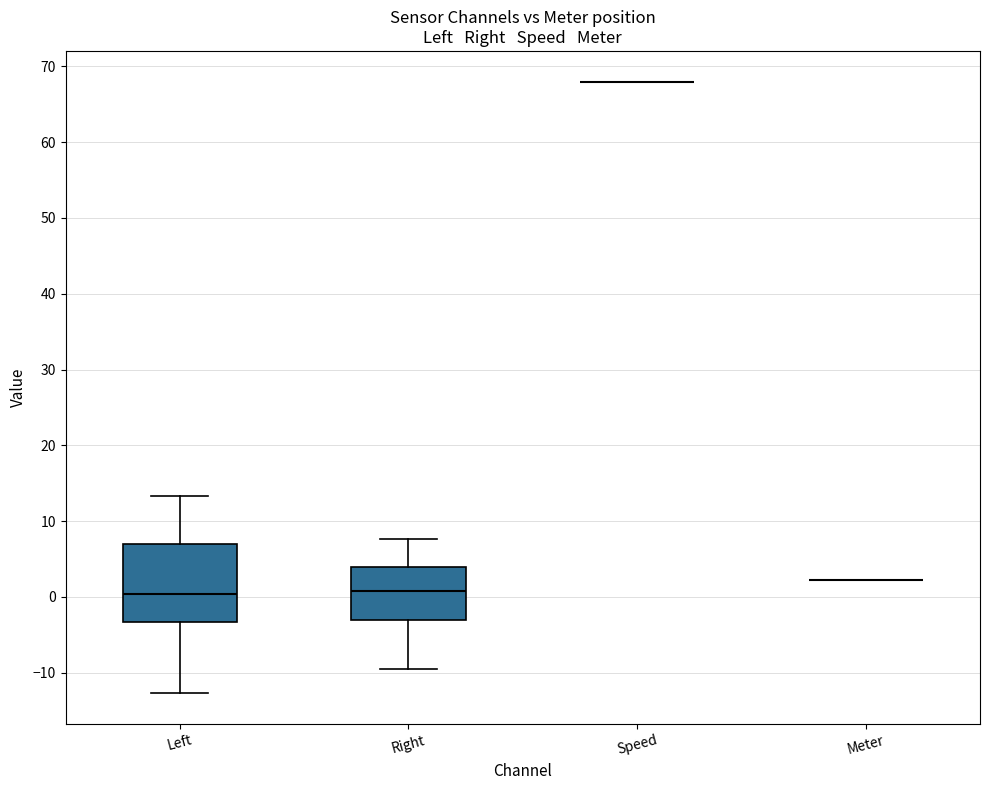

Reading left to right, transcribe this box plot: for each box, give where its median line is, the range the box spans, and where its two whiskers end, as read against the y-axis. The values are not printed on the chart, so give them approximately, as read against the axis.

Left: median 0, box -3 to 7, whiskers -13 to 13
Right: median 1, box -3 to 4, whiskers -9 to 8
Speed: box collapsed to a line at 68, whiskers 68 to 68
Meter: box collapsed to a line at 2, whiskers 2 to 2